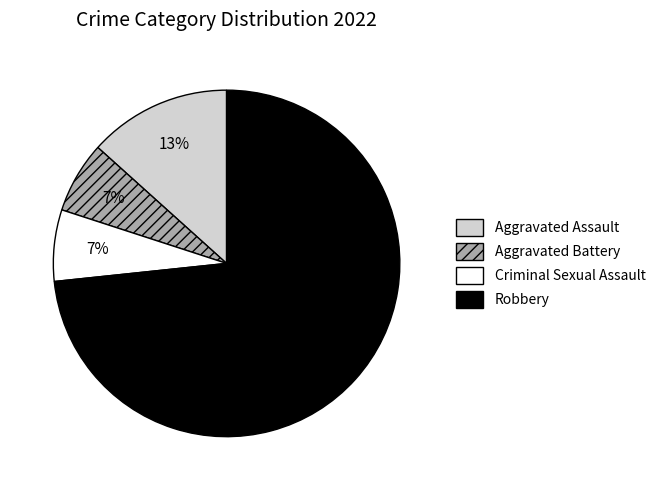

Which slice is the largest?

Robbery